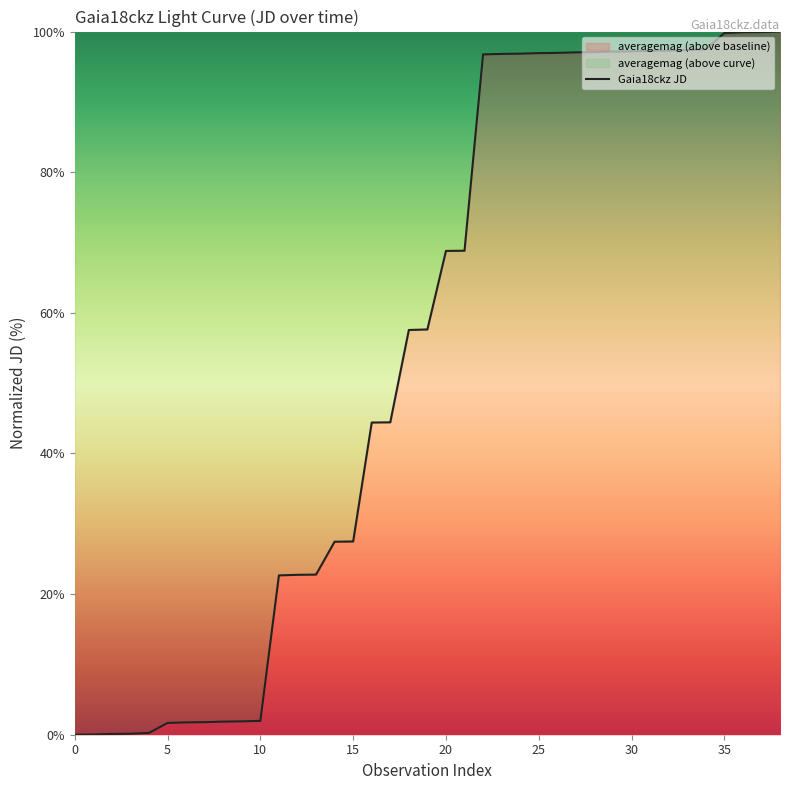

What is the sum of all values?

2138.0